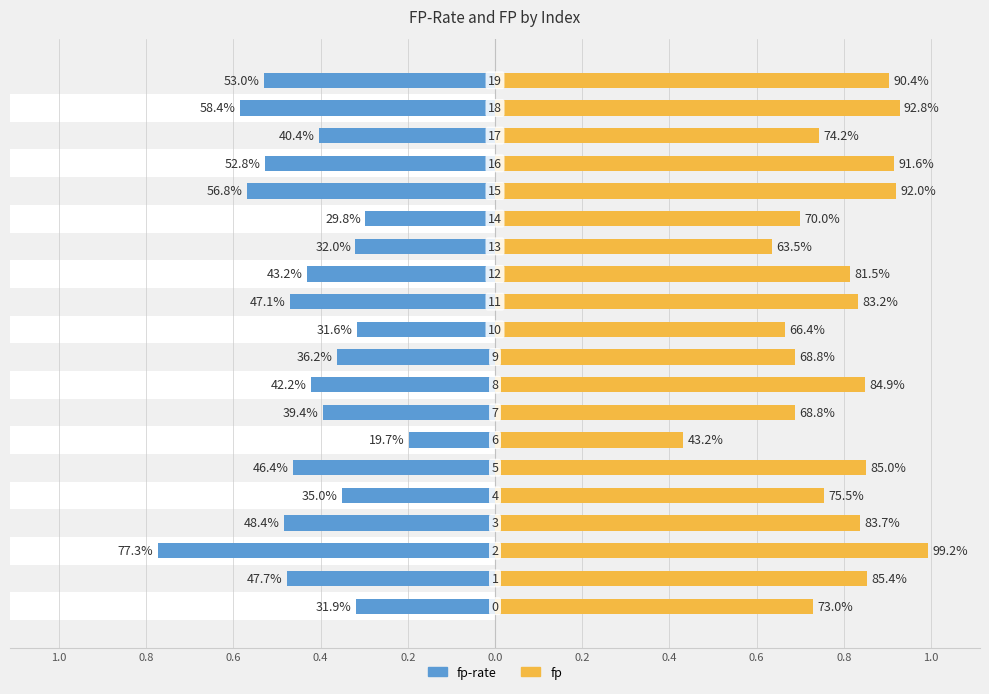

What are all the series names shown in the legend?

fp-rate, fp